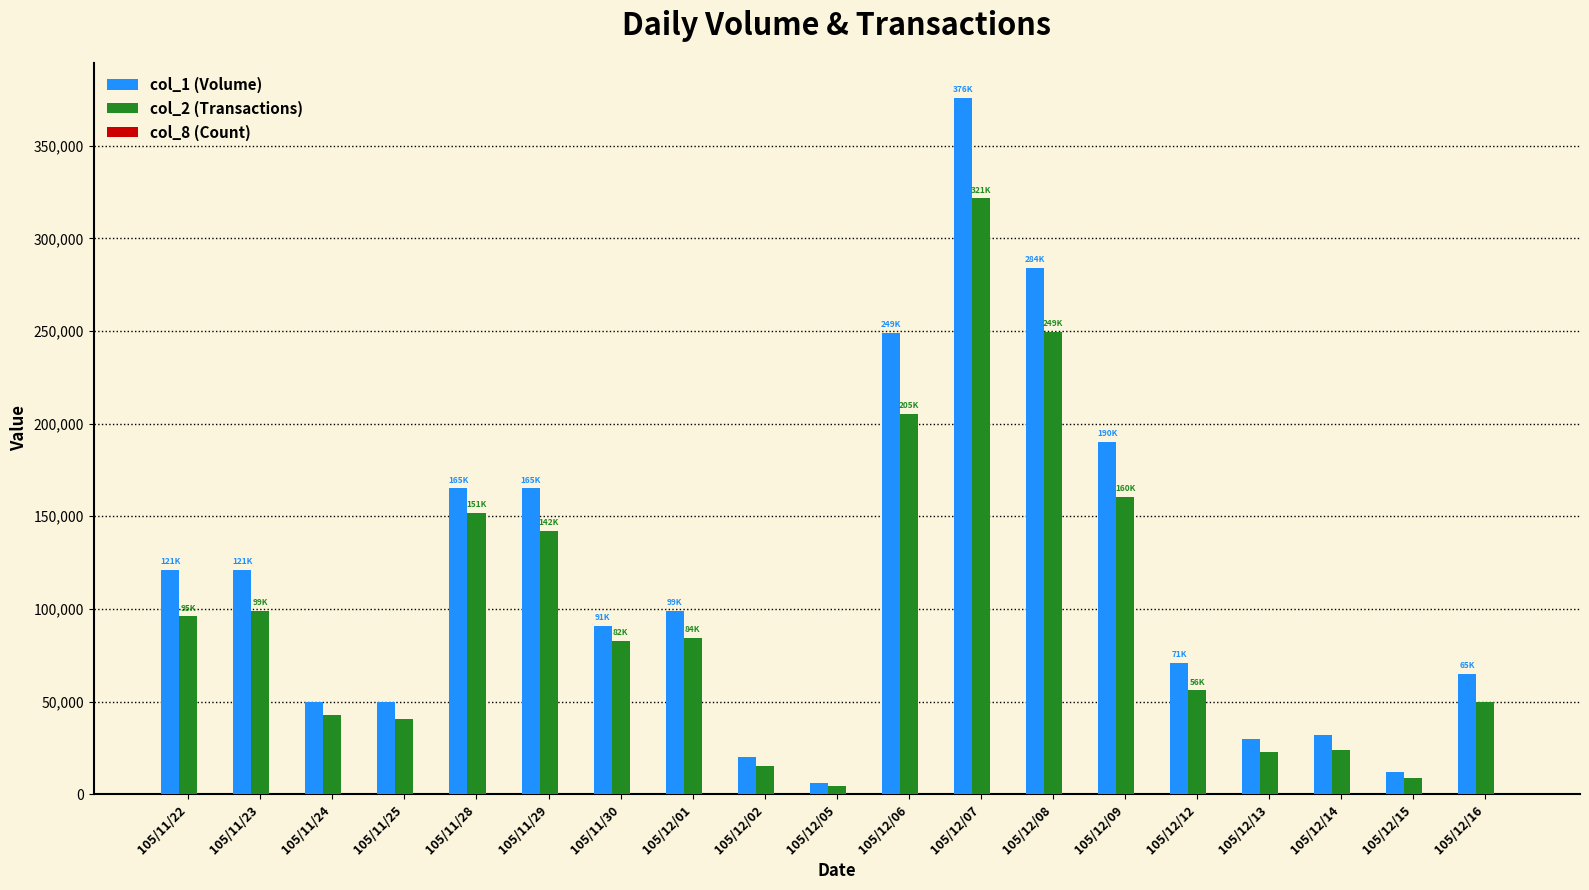

What is the spread (max minus min) of values at 105/11/30?

90998